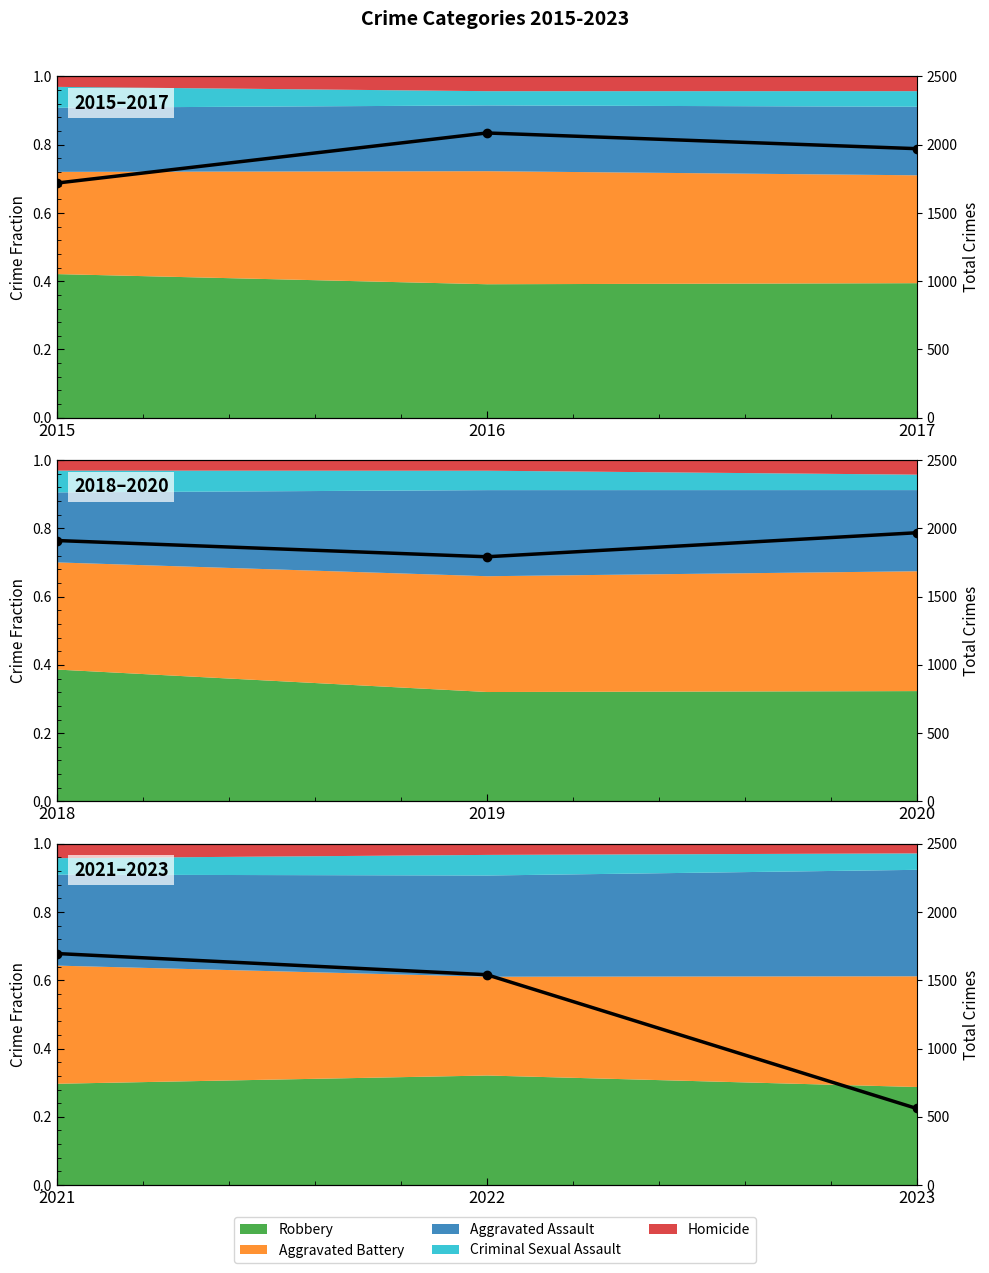

How many values are below 1541?

1